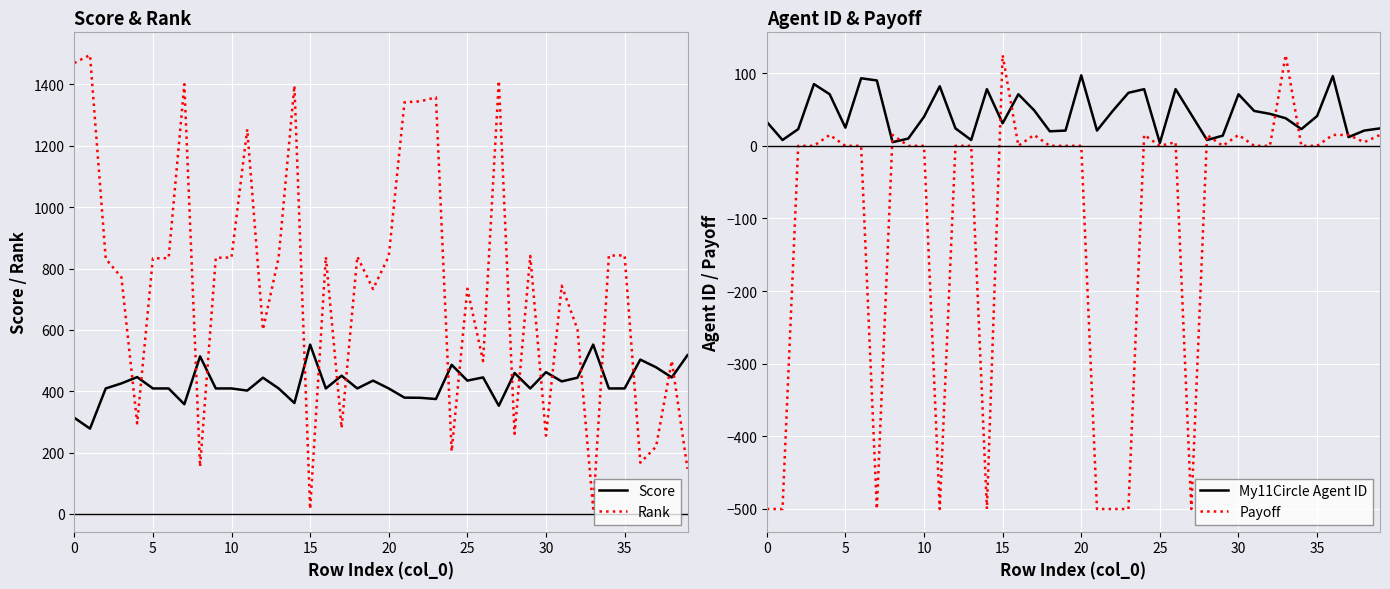

True or false: Payoff and My11Circle Agent ID intersect in this chart.

True